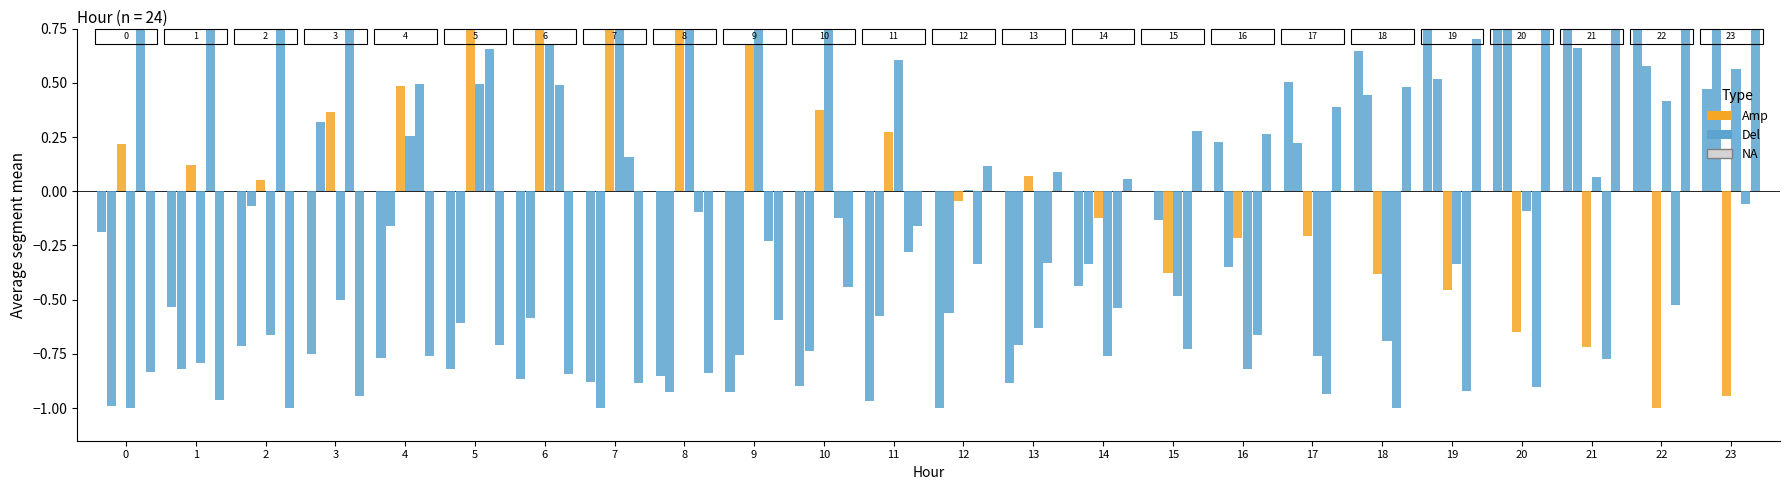

Is the value of ATT12 at 8 greater than the value of ATT9 at 3?

No